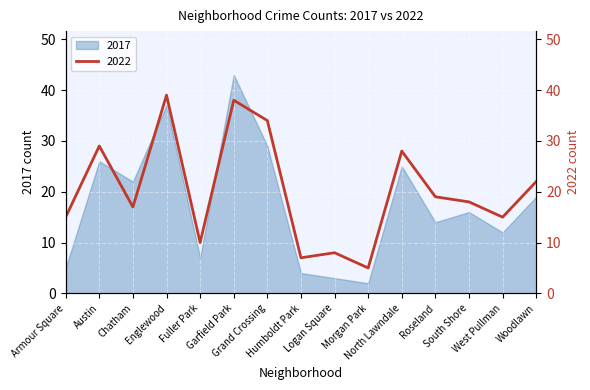

Reading left to right, what are all the values shown in this chart?

Armour Square=15	Austin=29	Chatham=17	Englewood=39	Fuller Park=10	Garfield Park=38	Grand Crossing=34	Humboldt Park=7	Logan Square=8	Morgan Park=5	North Lawndale=28	Roseland=19	South Shore=18	West Pullman=15	Woodlawn=22